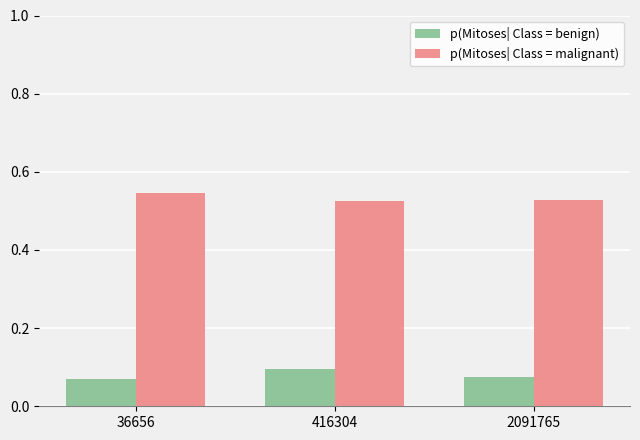

What is the difference between the highest and lowest values at 416304?

0.4